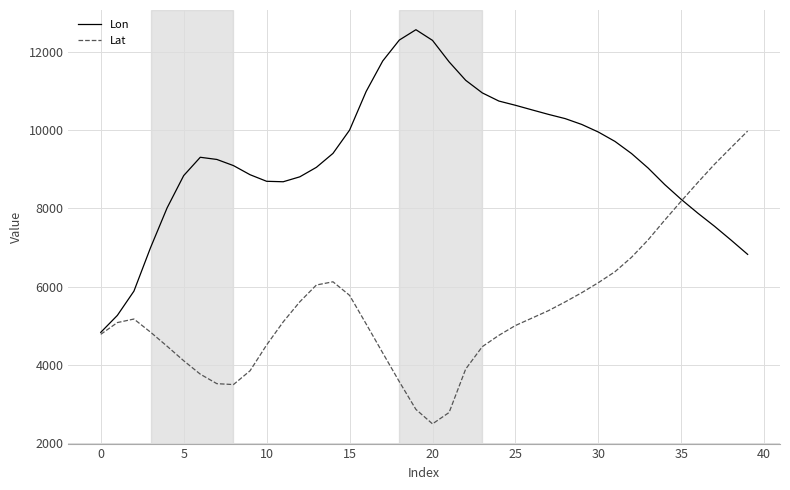

How many series are shown in this chart?

2